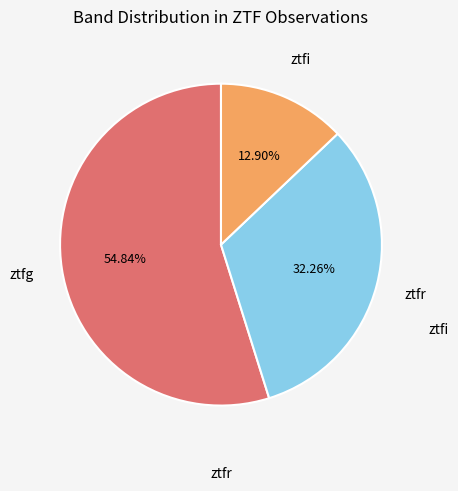

Count the number of slices in the pie.

3